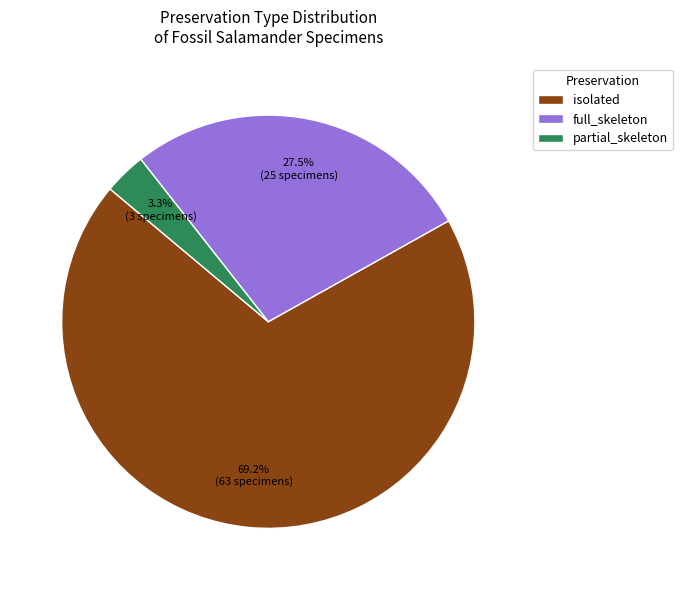

To the nearest percent, what is the combined percentage of full_skeleton and isolated?

97%